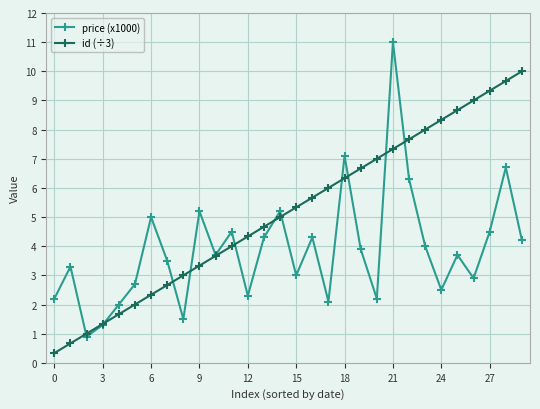

How many data points does each series have?

30